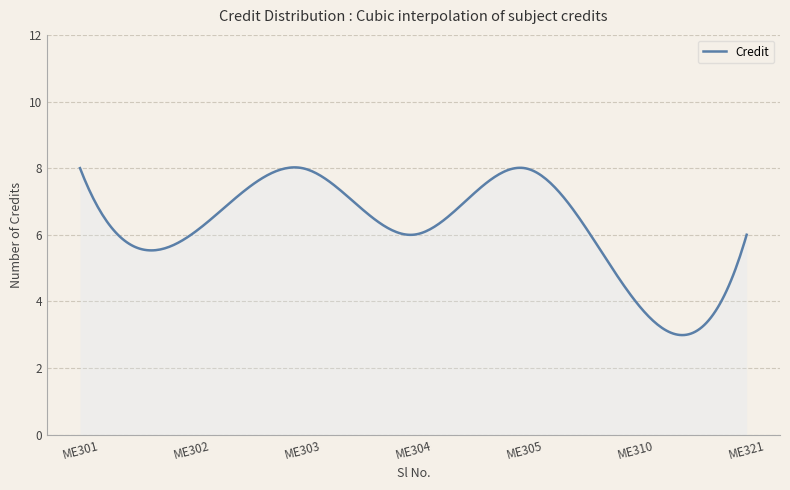

What is the greatest value displayed?

8.0